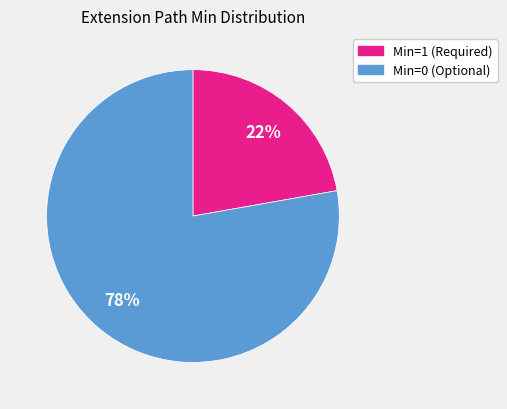

How many segments does this pie chart have?

2